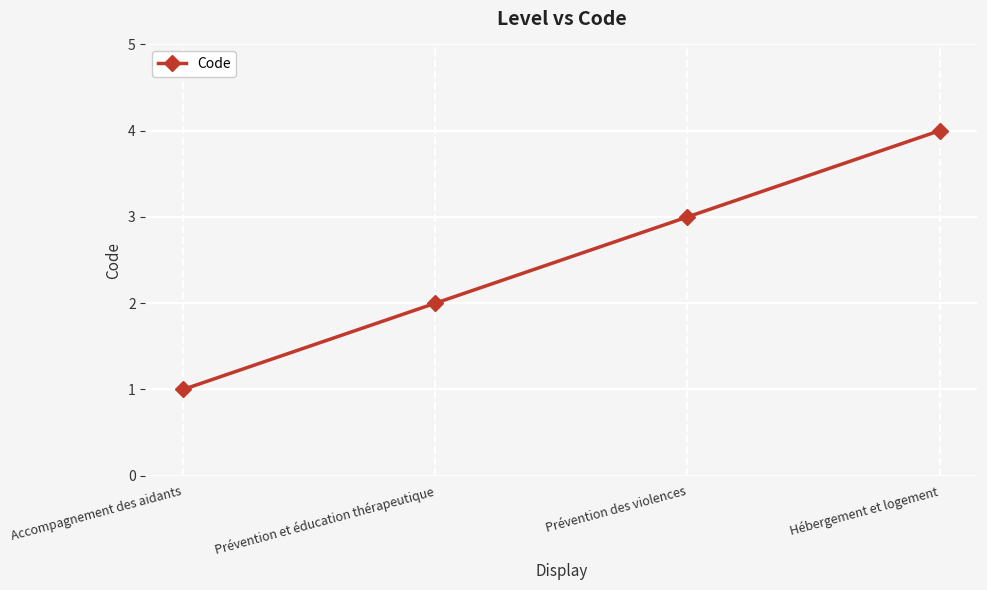

What is the ratio of the value at Hébergement et logement to the value at Accompagnement des aidants?

4.0